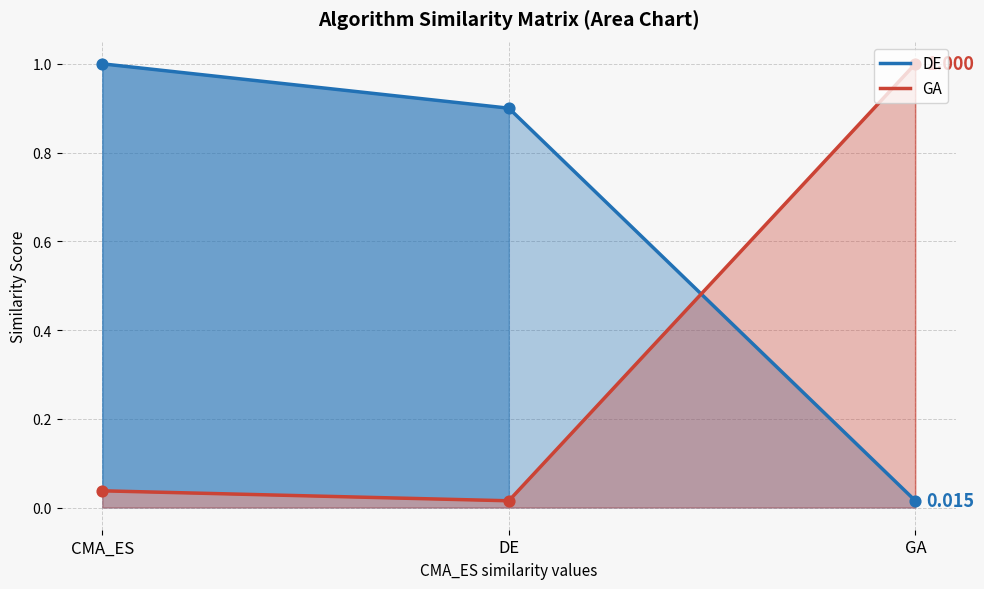

At which category is the sum across all series the highest?

CMA_ES